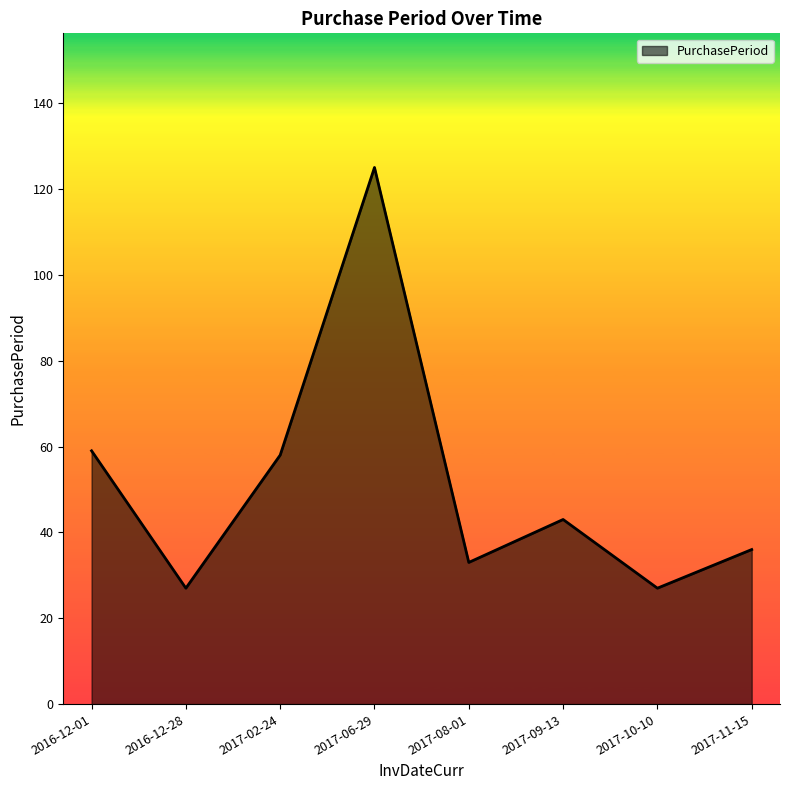

What is the sum of the values at 2017-06-29 and 2017-11-15?

161